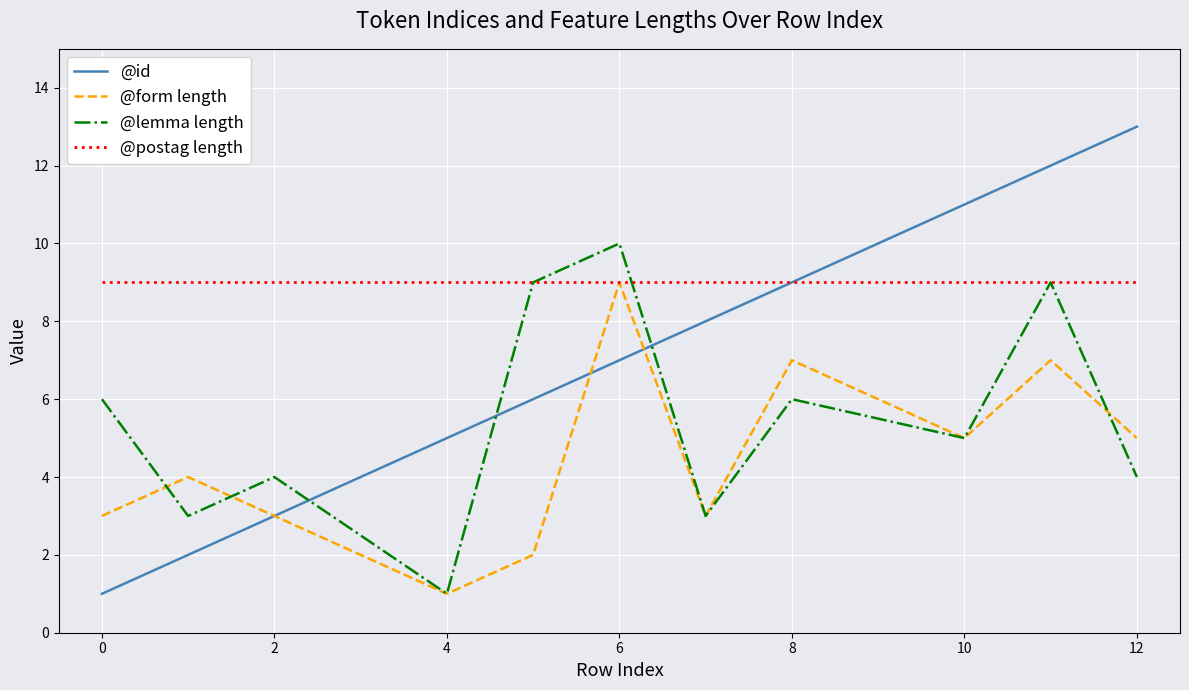

Which series has the largest range (max minus min)?

@id